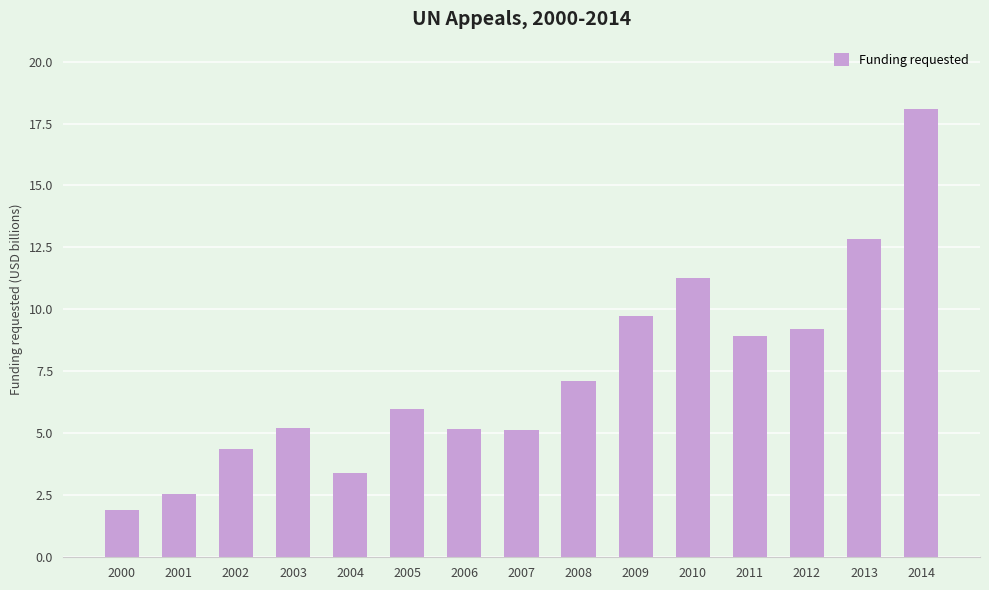

What is the value of the 6th bar from the left?

6.0